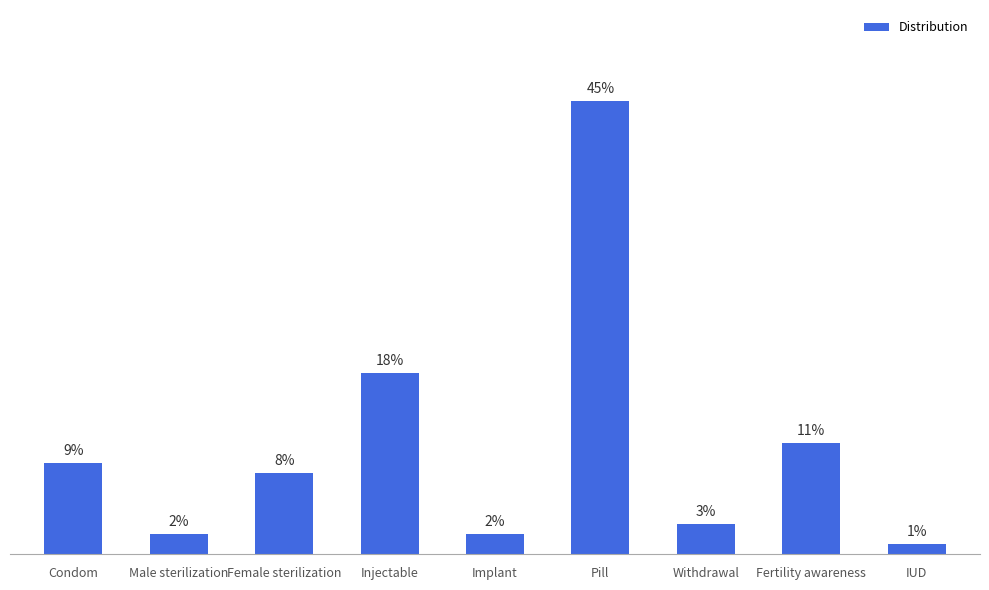

Are the bars horizontal?

No